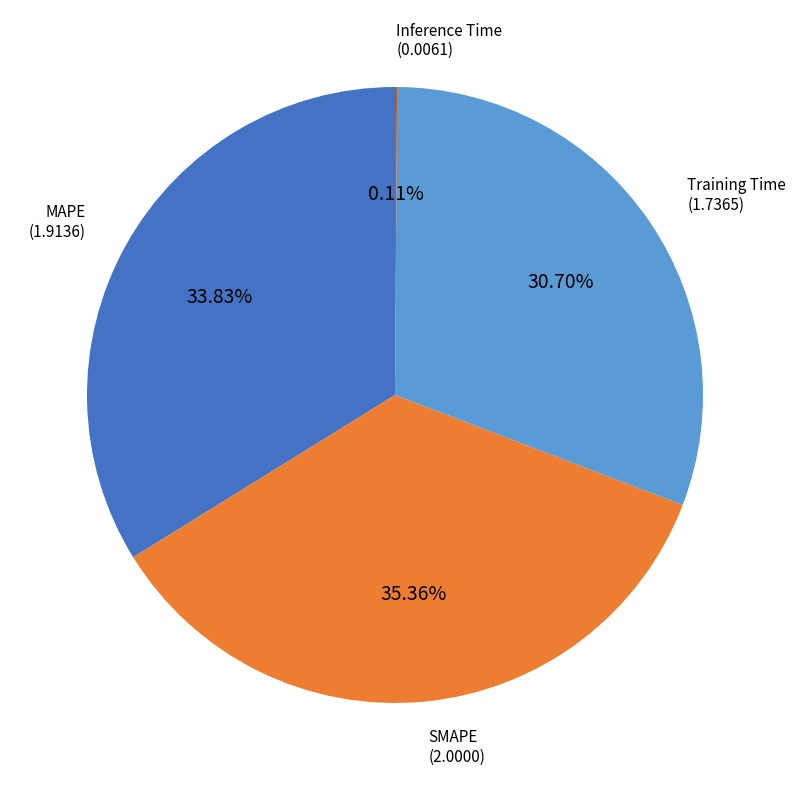

Does any single category account for the majority?

No